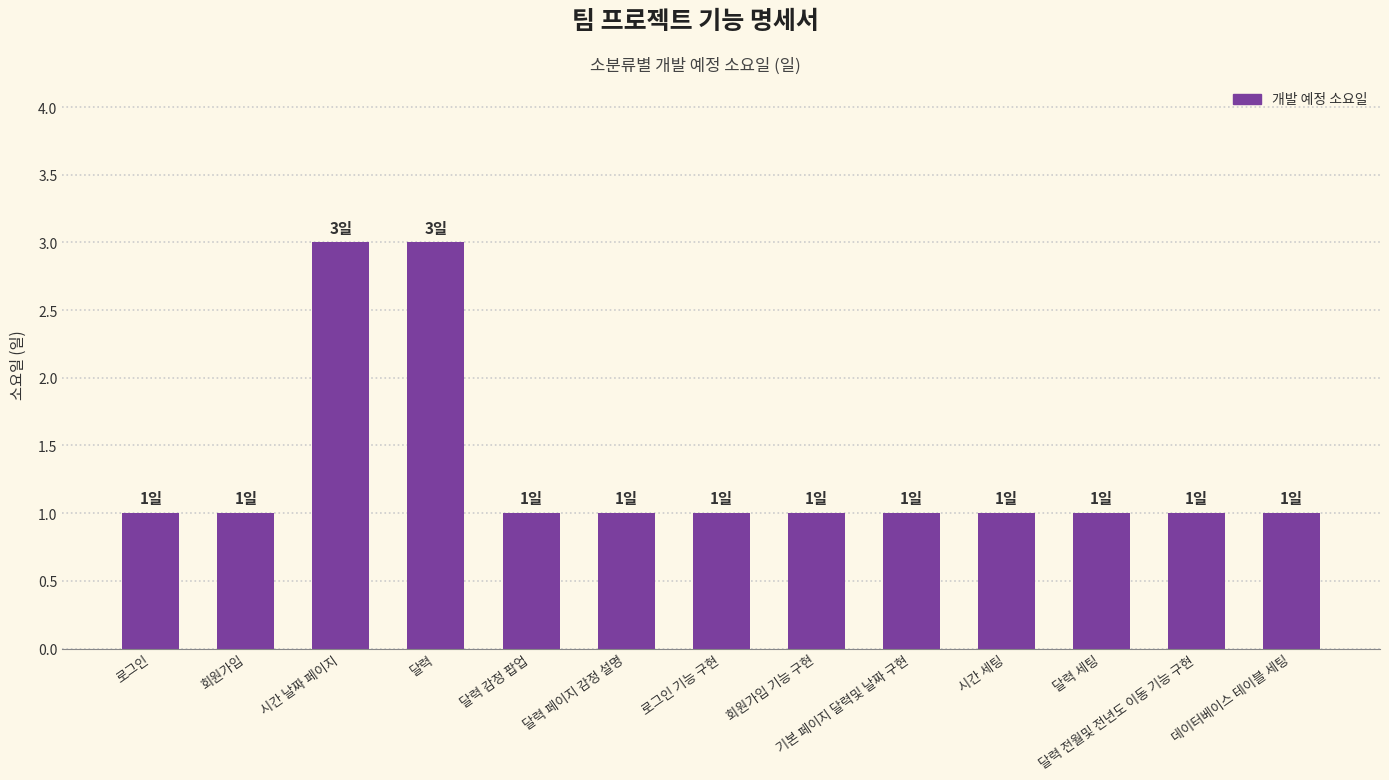

How many data points does each series have?

13